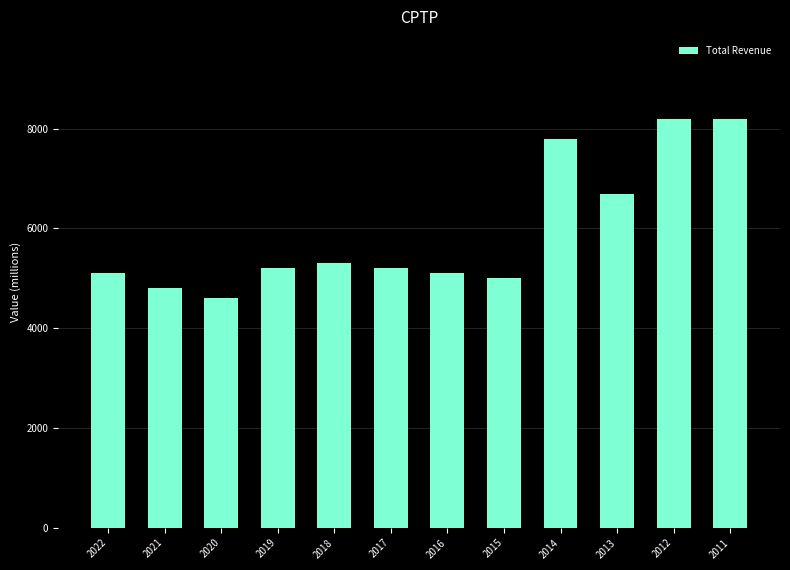

What is the ratio of the value at 2018 to the value at 2020?

1.2